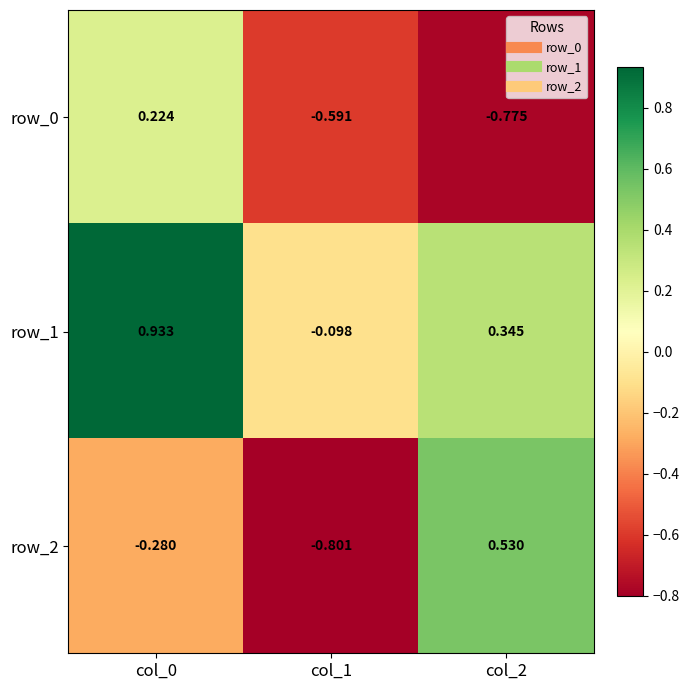

Which series has the largest total across all categories?

row_1